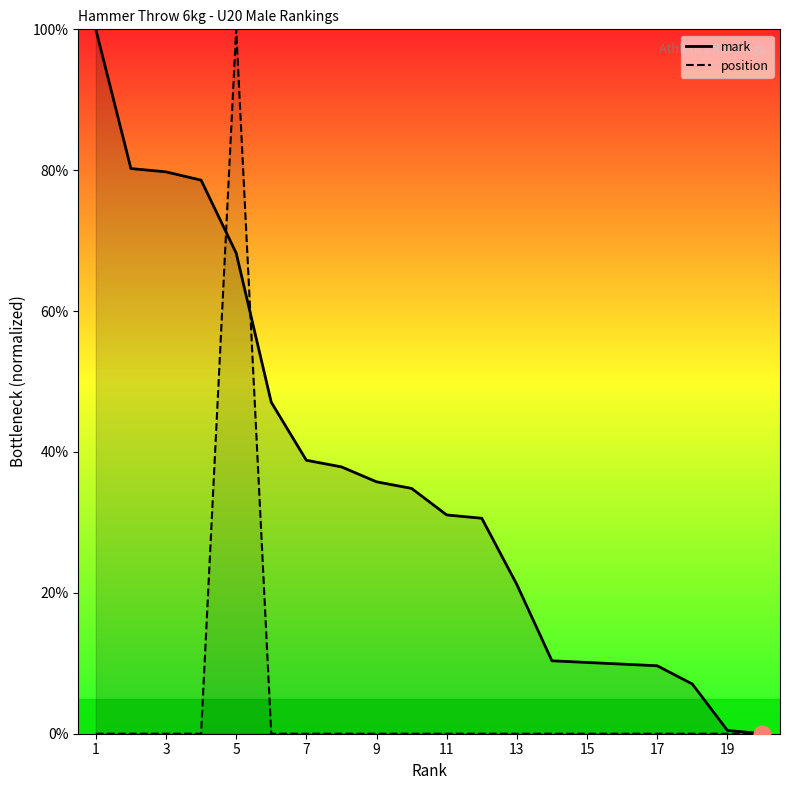

What is the difference between the highest and lowest values at 9?

35.8